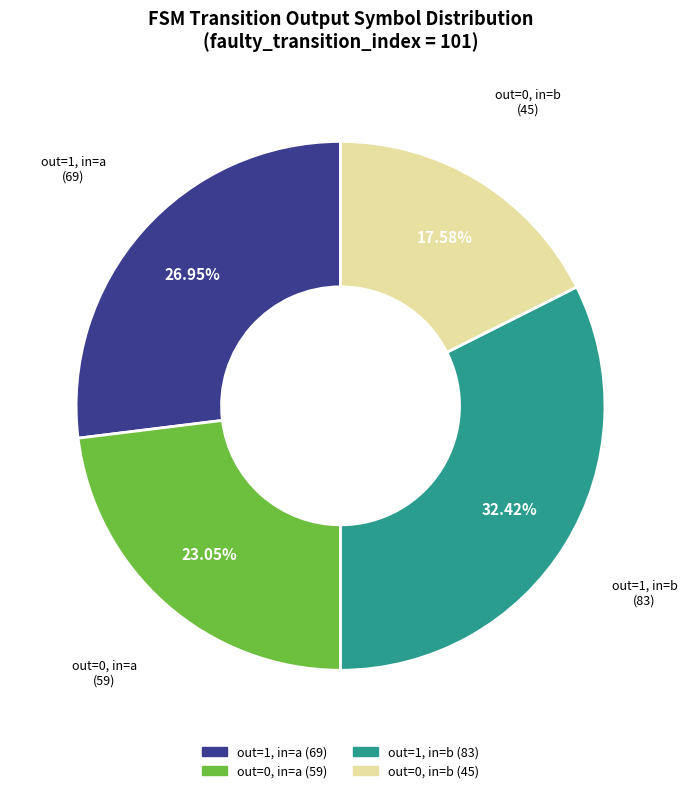

Rank the categories by value from highest to lowest.

out=1, in=b, out=1, in=a, out=0, in=a, out=0, in=b